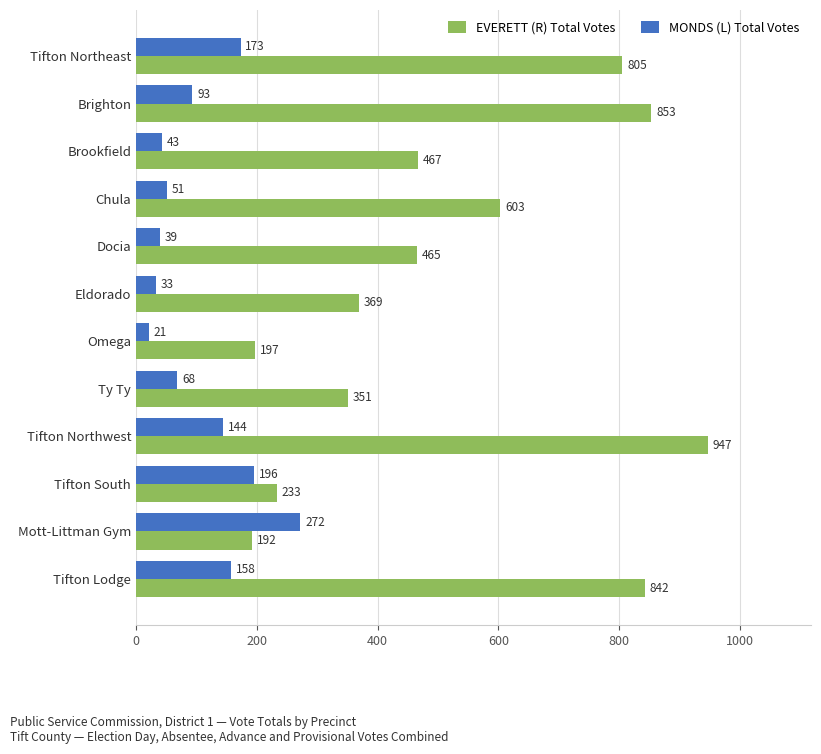

At which category is the sum across all series the highest?

Tifton Northwest